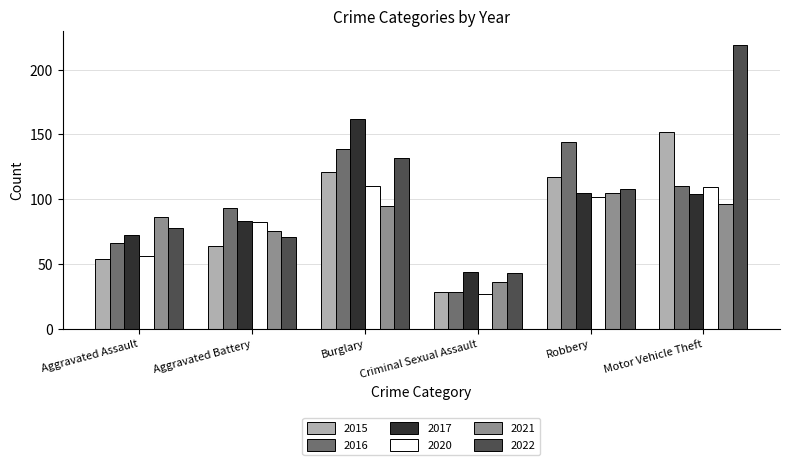

The value of 2022 at Aggravated Assault is 78. True or false?

True